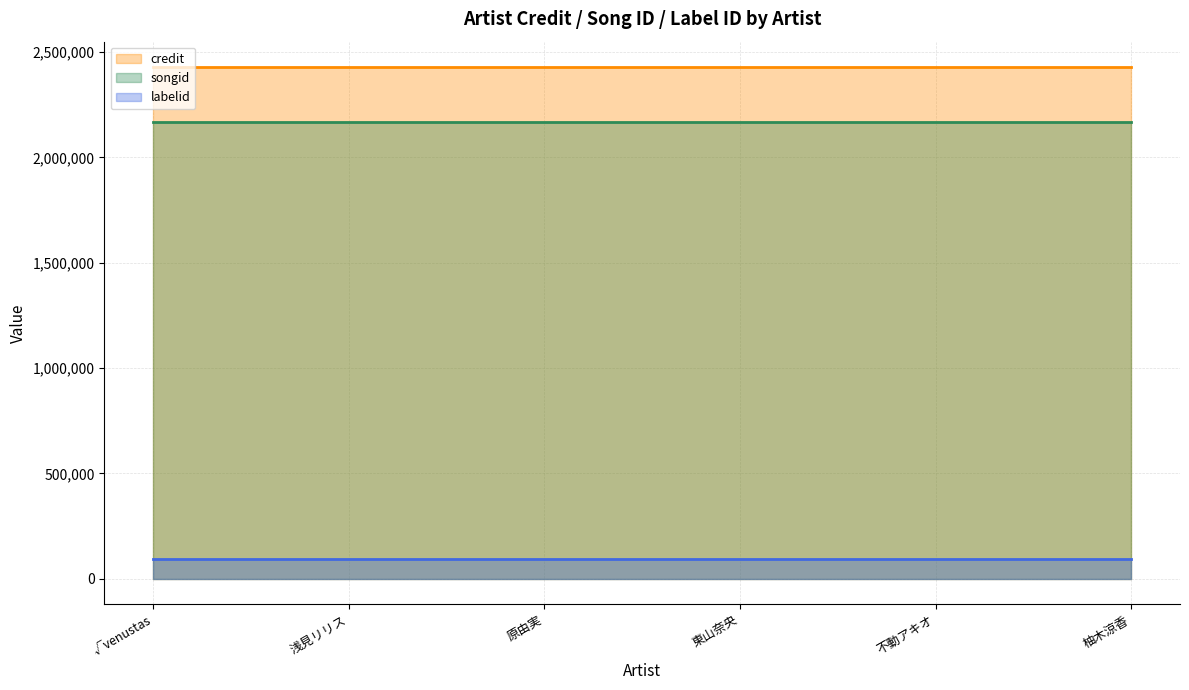

Rank the series by their maximum value, from lowest to highest.

labelid, songid, credit